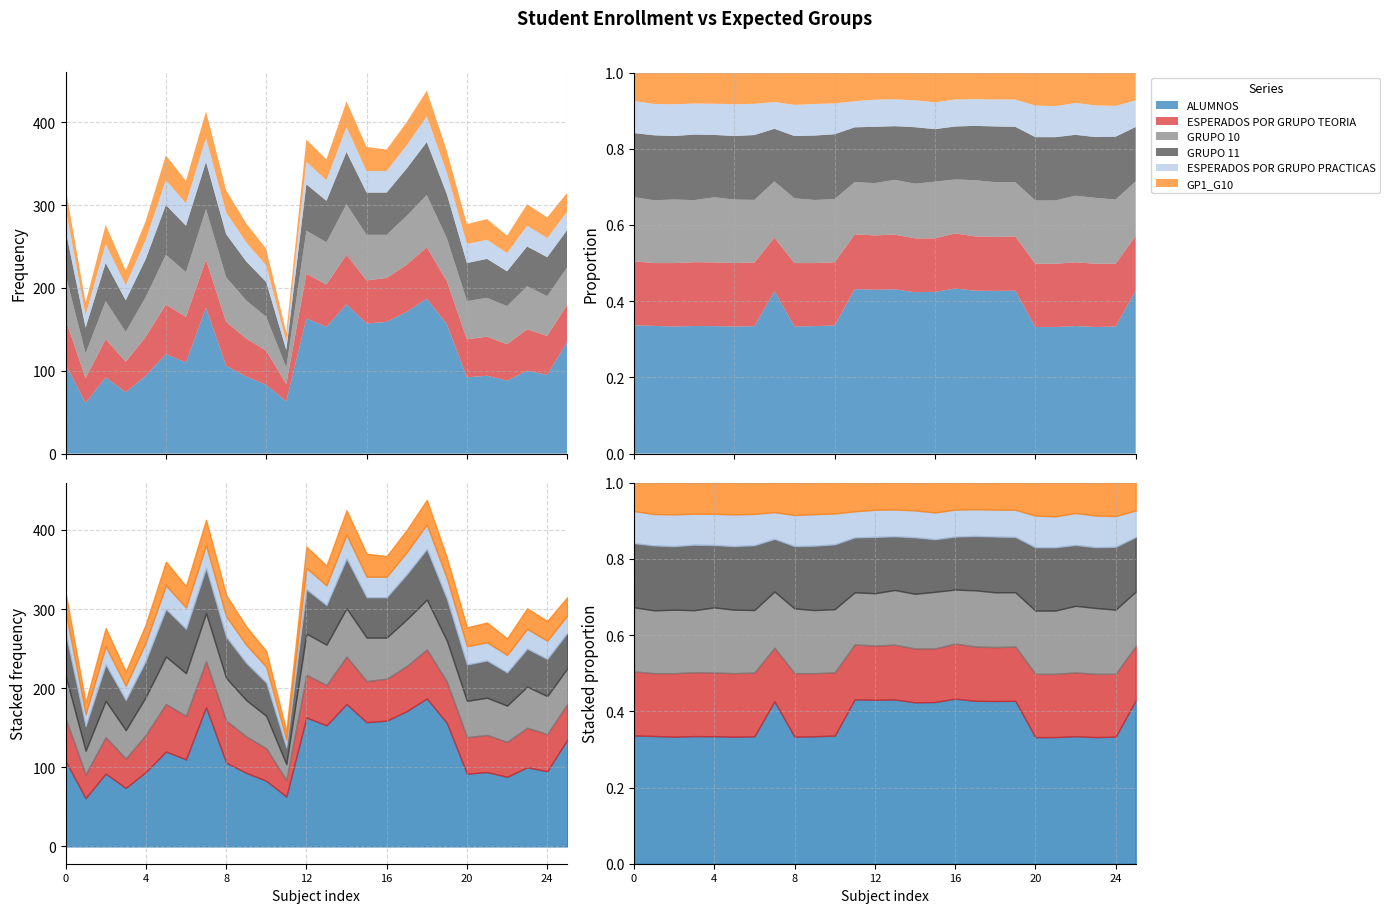

What is the difference between the maximum and minimum values in the ALUMNOS series?

126